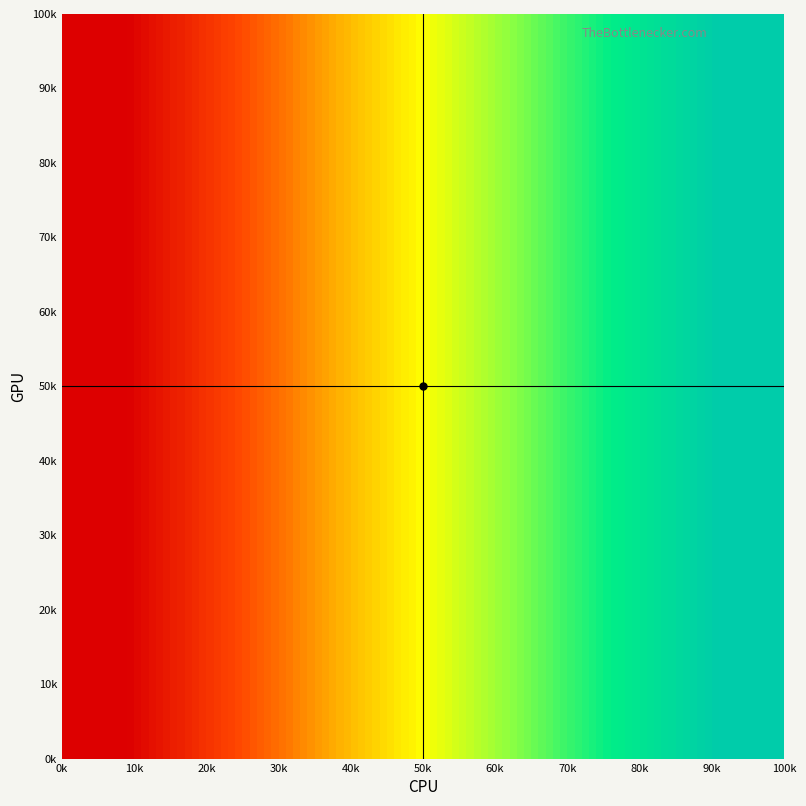

What is the maximum value shown in the chart?

1.0